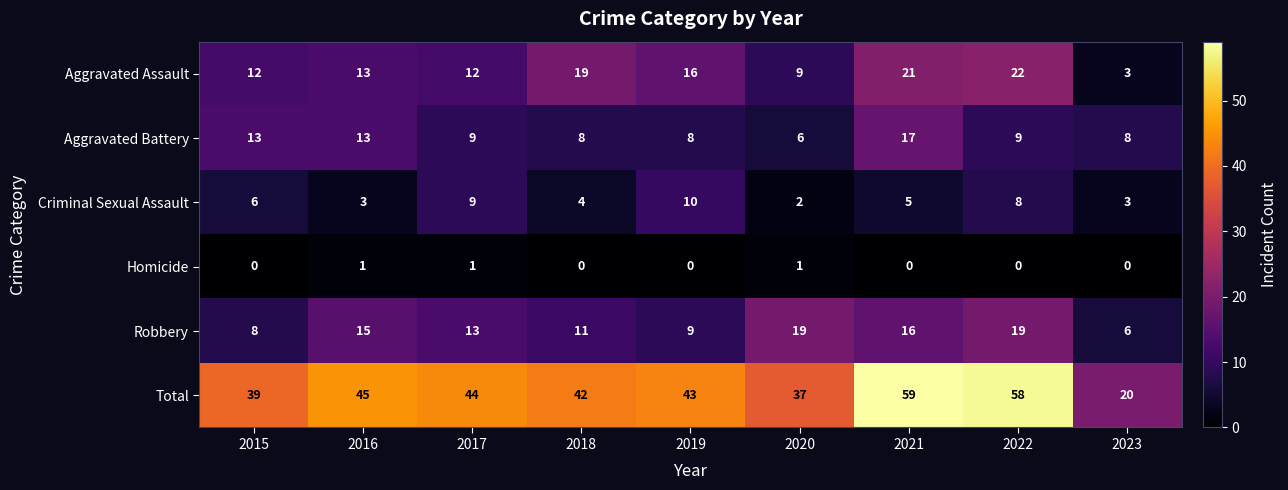

Which series has the largest total across all categories?

Total